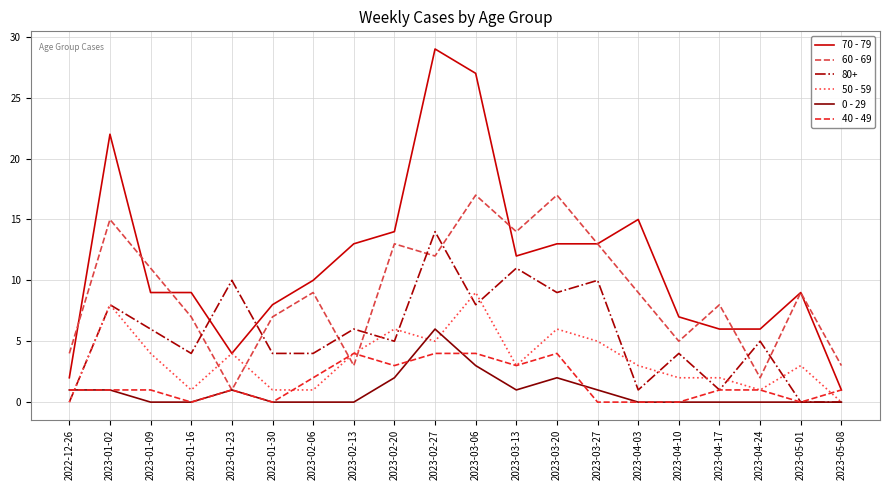

Where is the first local minimum for 50 - 59?

2023-01-16